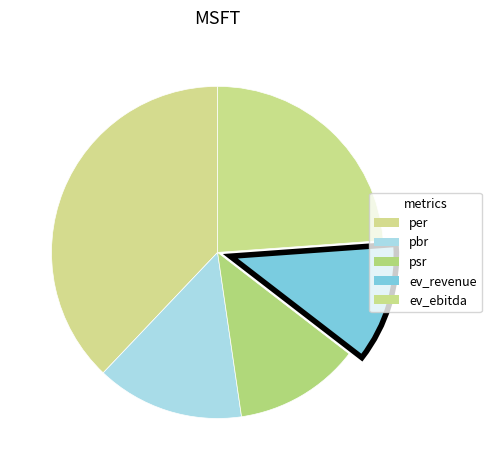

The ev_revenue slice represents 1% of the pie. True or false?

False